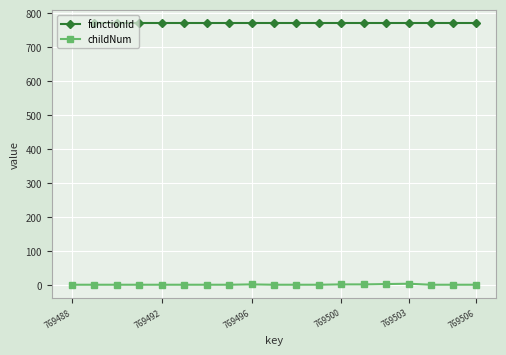

At which label does functionId reach its peak?

769488